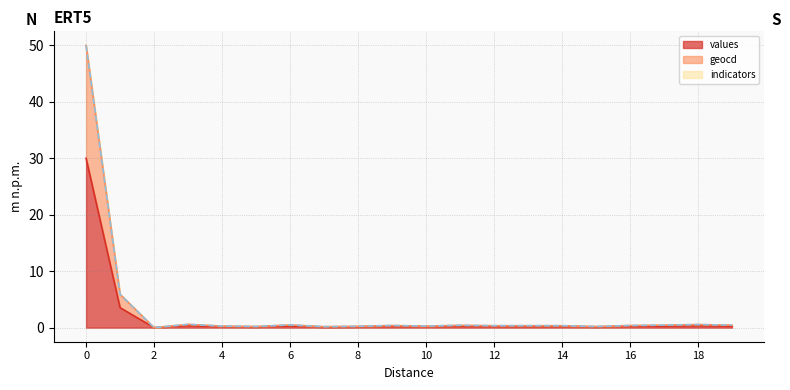

Which series changed the most between 8 and 16?

geocd